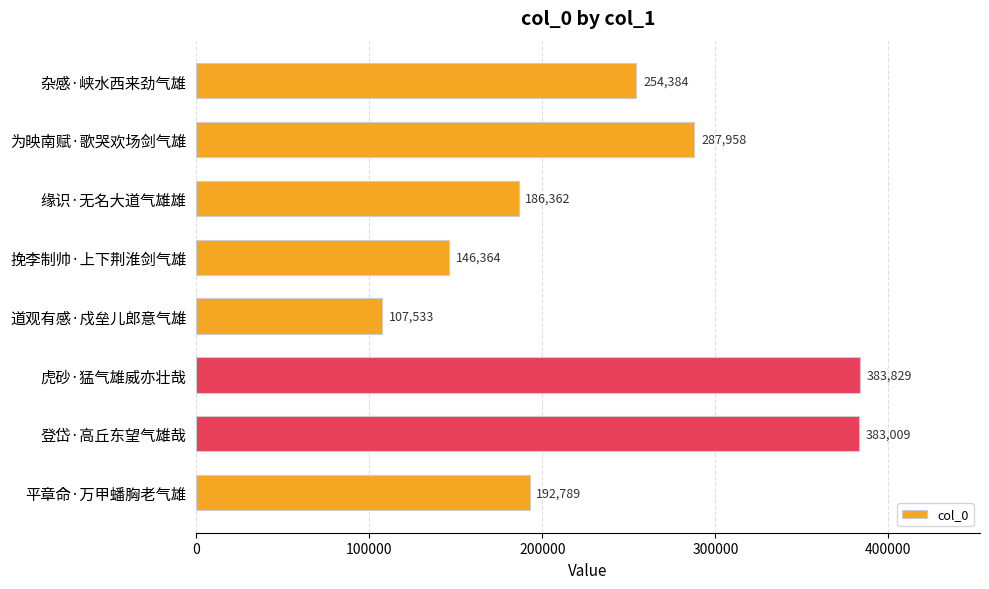

Which has a higher value, 为映南赋·歌哭欢场剑气雄 or 缘识·无名大道气雄雄?

为映南赋·歌哭欢场剑气雄